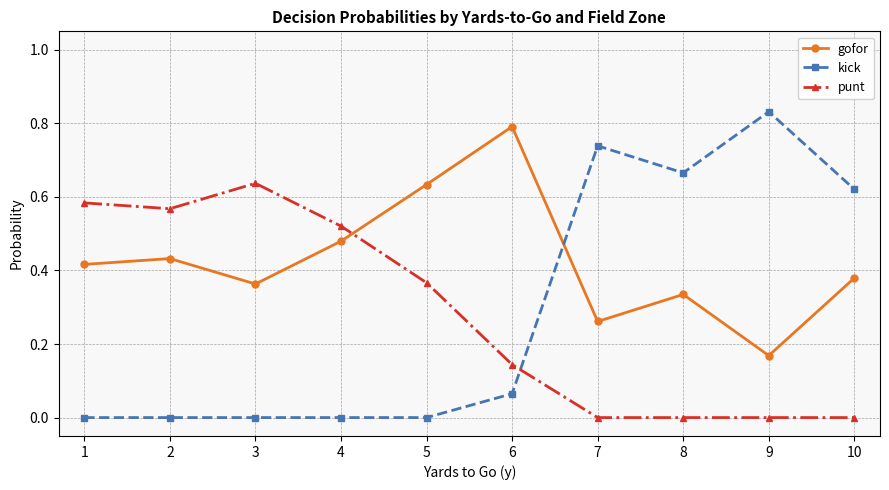

Which series has the widest spread of values?

kick